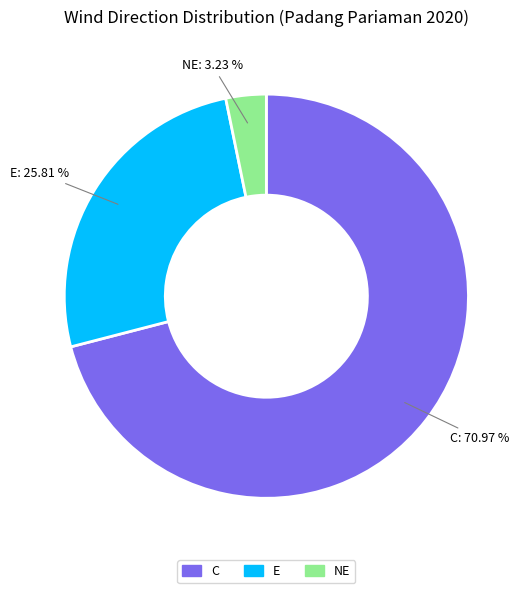

Does any single category account for the majority?

Yes